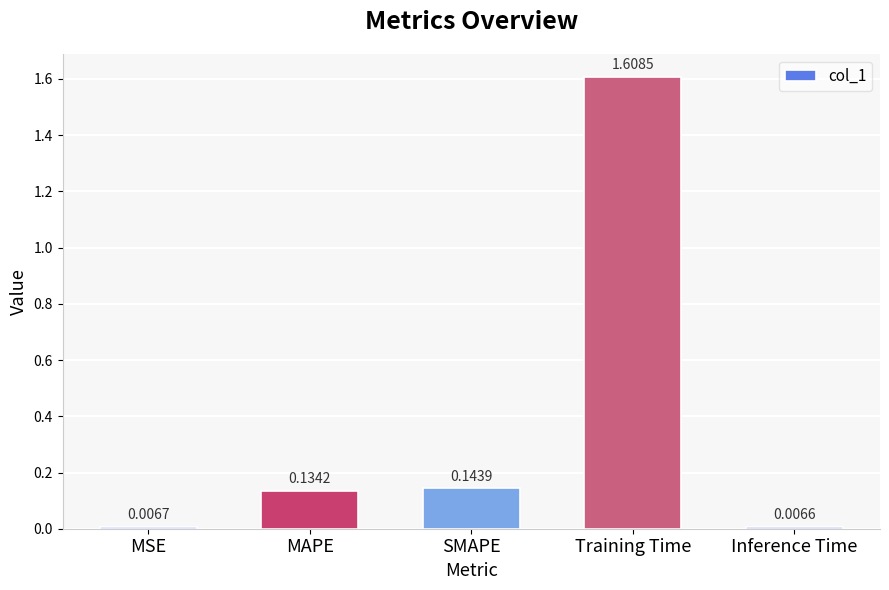

Does the chart contain any negative values?

No